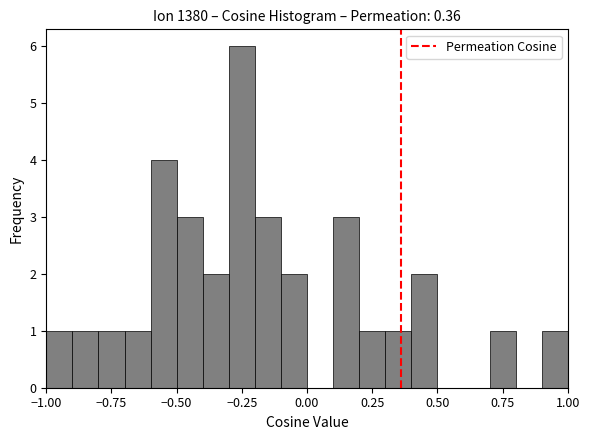

Read against the x-axis, roughly where is the centre of the tallest bar?

-0.25